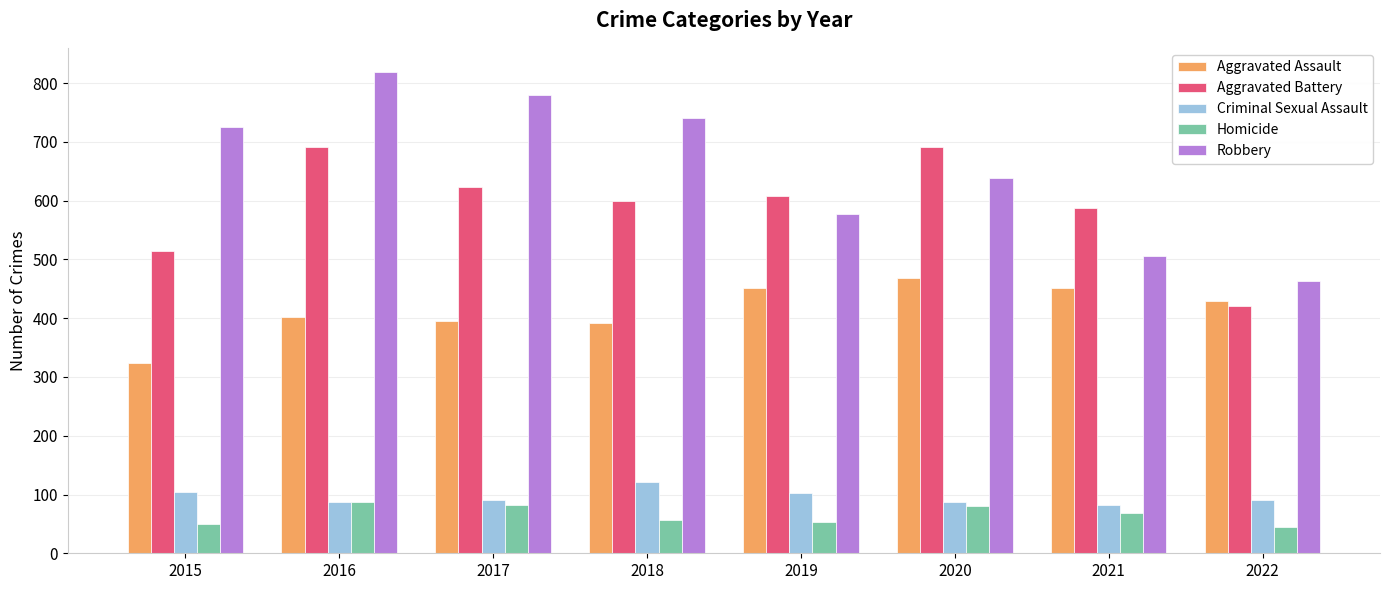

What is the sum of all Criminal Sexual Assault values?

767